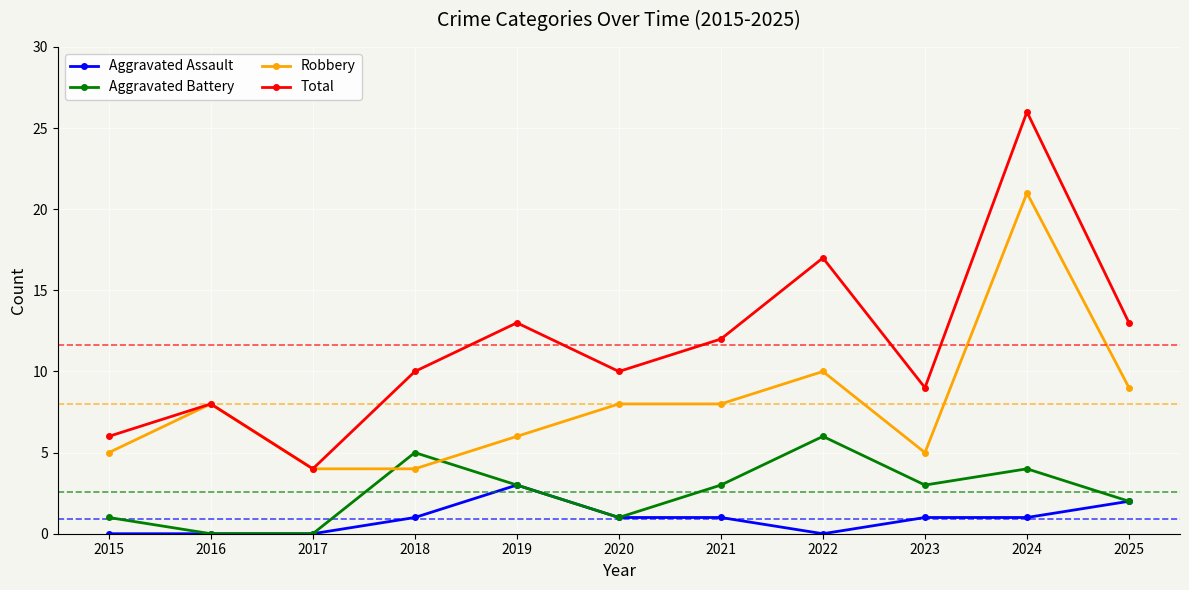

What is the difference between the second highest and minimum values in the Aggravated Assault series?

2